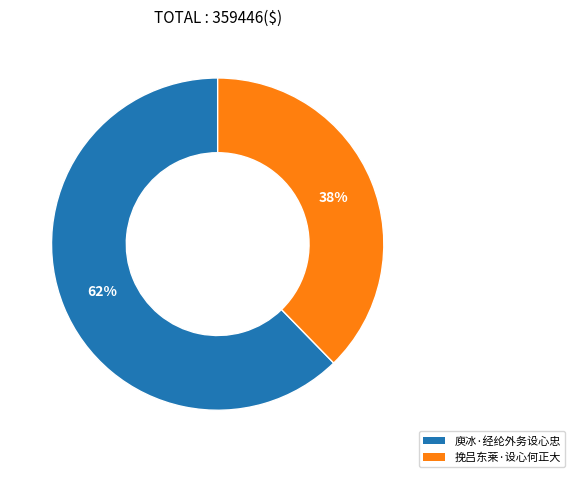

How many slices are in this pie chart?

2